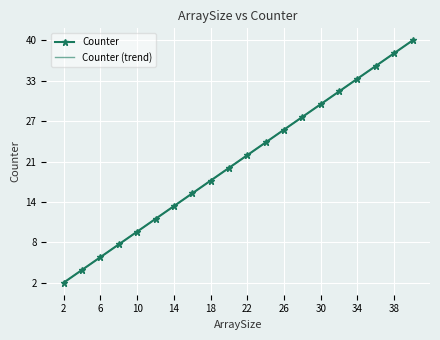

How many lines are shown in the chart?

1